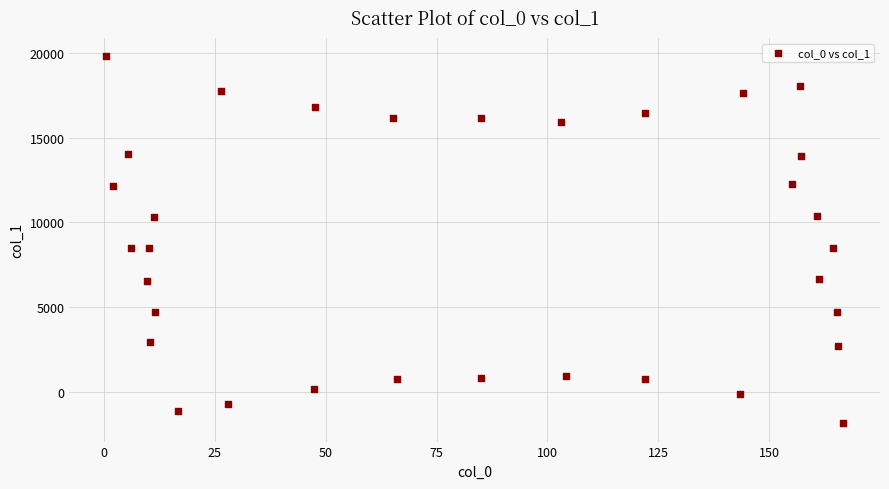

What is the range of Y values (max minus min)?

21648.6